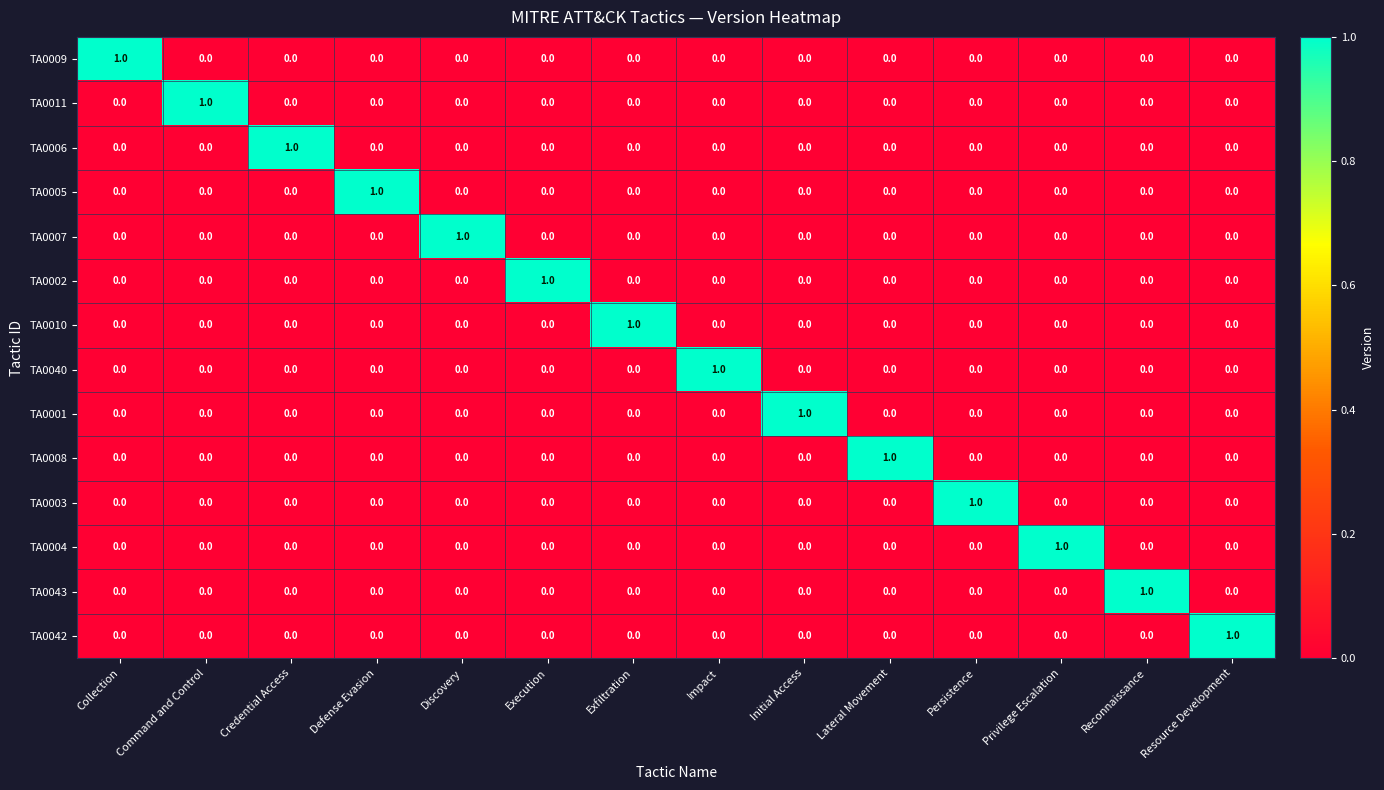

At how many categories does at least one series exceed 0?

14